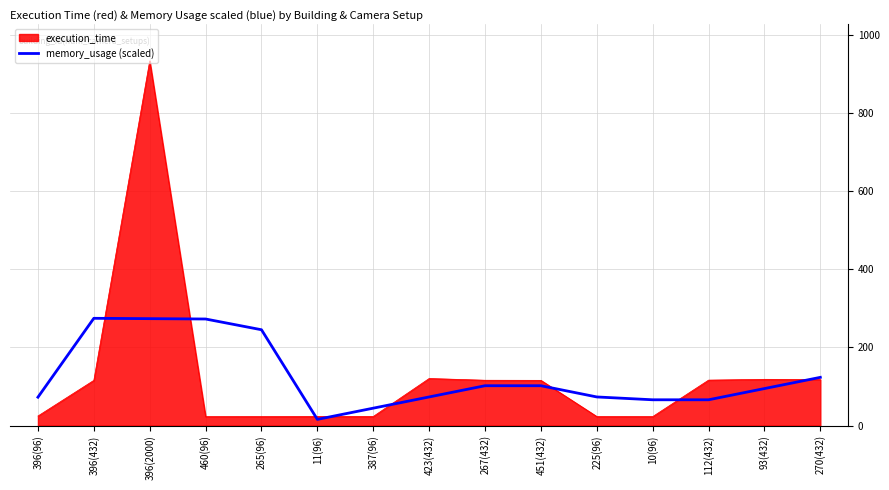

What is the total value across all series at 270(432)?

240.9